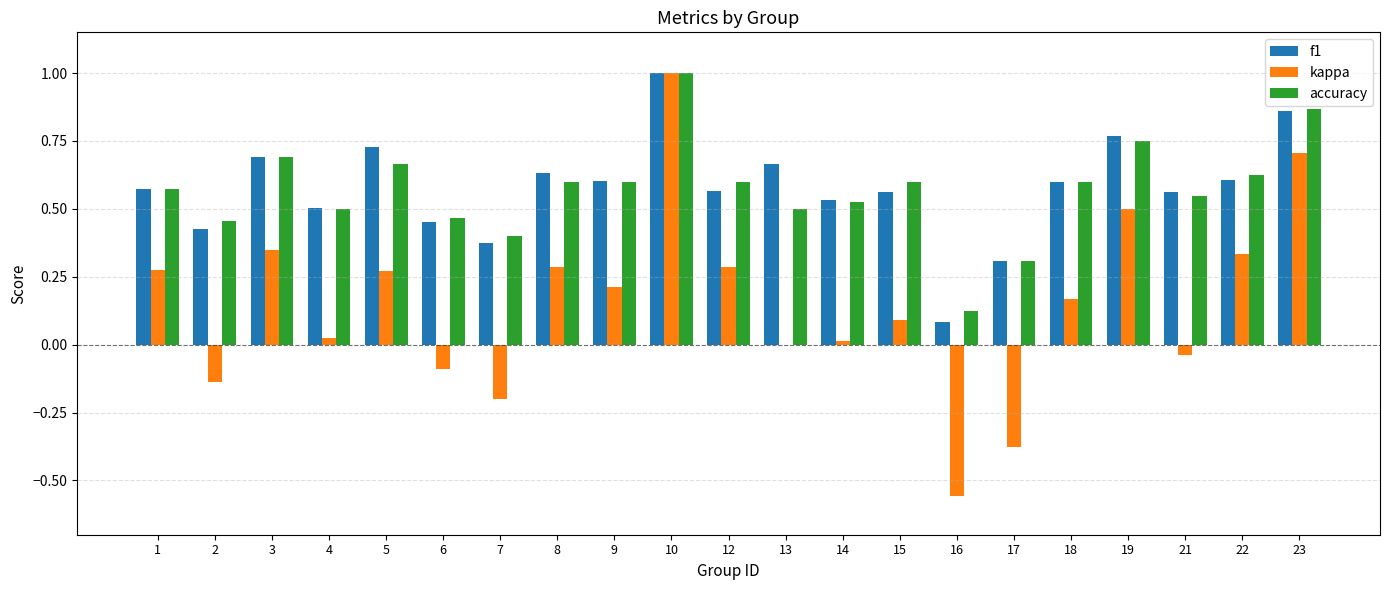

Between 4 and 17, which series saw the biggest shift?

kappa